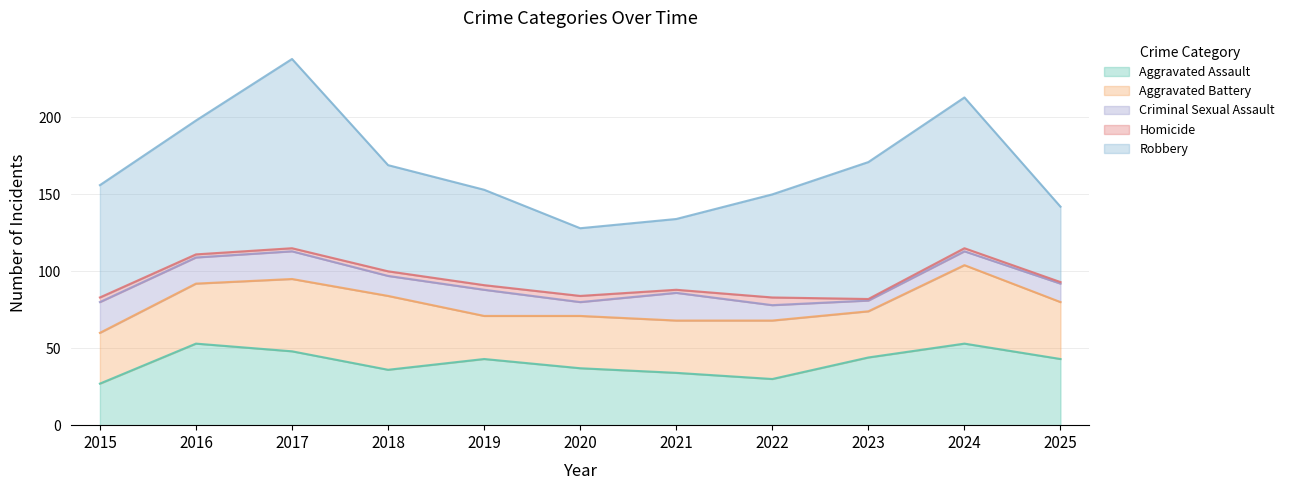

List the labels in order of Aggravated Assault value, smallest first.

2015, 2022, 2021, 2018, 2020, 2019, 2025, 2023, 2017, 2016, 2024